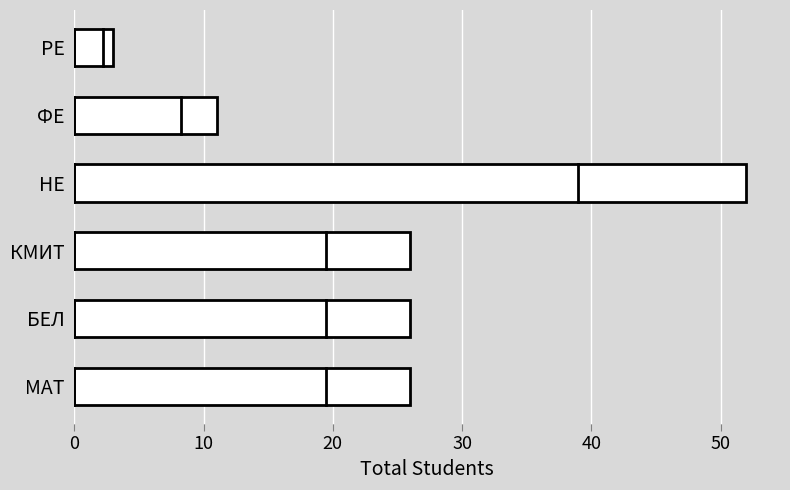

What is the sum of all values?

144